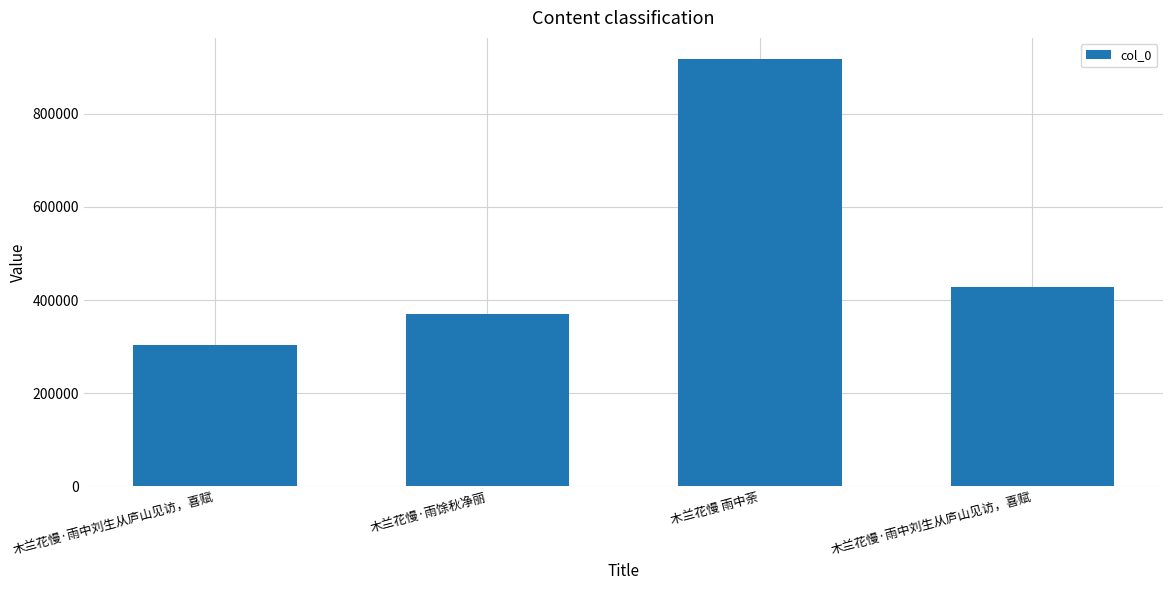

Reading left to right, transcribe all the data shown in this chart.

木兰花慢·雨中刘生从庐山见访，喜赋=303369	木兰花慢·雨馀秋净丽=369091	木兰花慢 雨中荼=916512	木兰花慢·雨中刘生从庐山见访，喜赋=427117